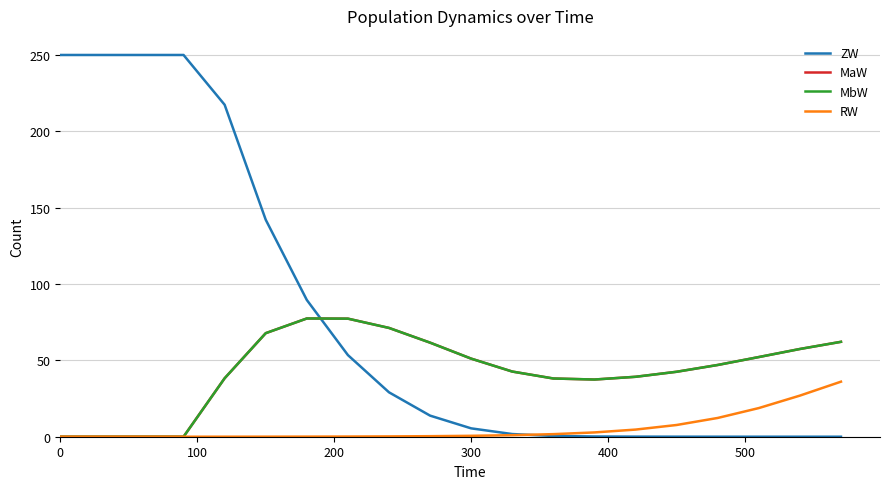

What is the maximum value for MaW?

77.4